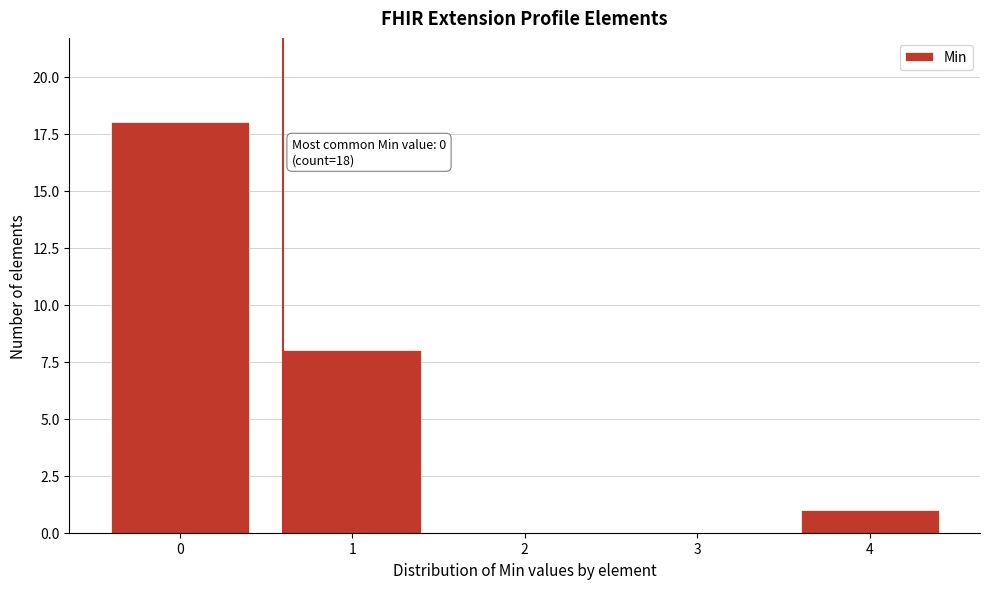

Reading left to right, transcribe all the data shown in this chart.

0=18	1=8	2=0	3=0	4=1